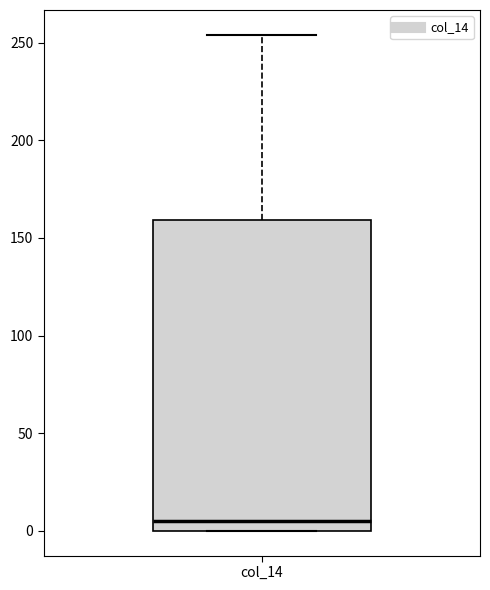

Transcribe this box plot: give where the median line is, the range the box spans, and where the two whiskers end, as read against the y-axis. The values are not printed on the chart, so give them approximately, as read against the axis.

median 5, box 0 to 160, whiskers 0 to 255